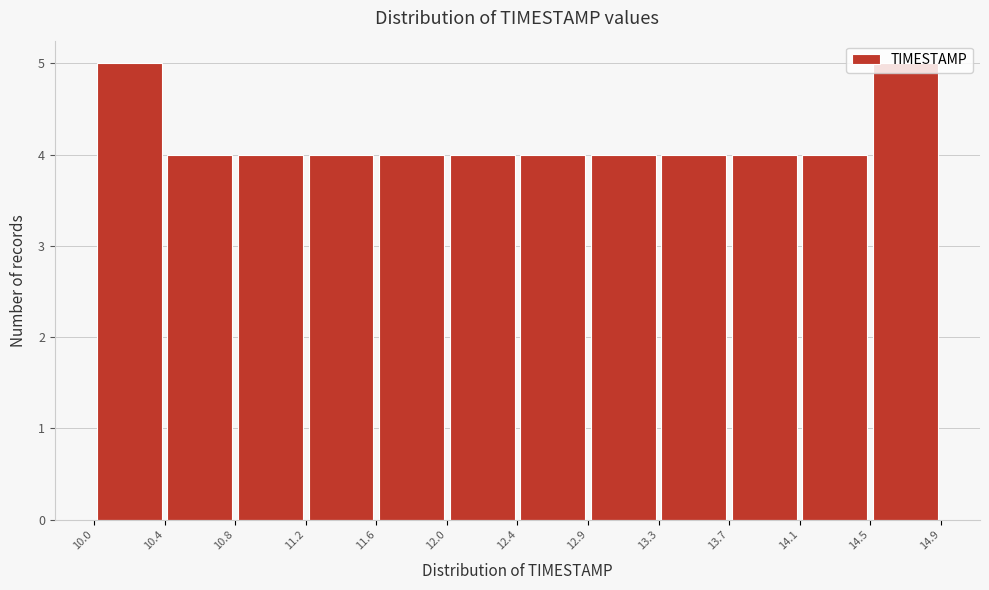

How tall is the bar that spans 14.5 to 14.9 on the x-axis? The values are not printed on the chart, so give them approximately, as read against the axis.

5